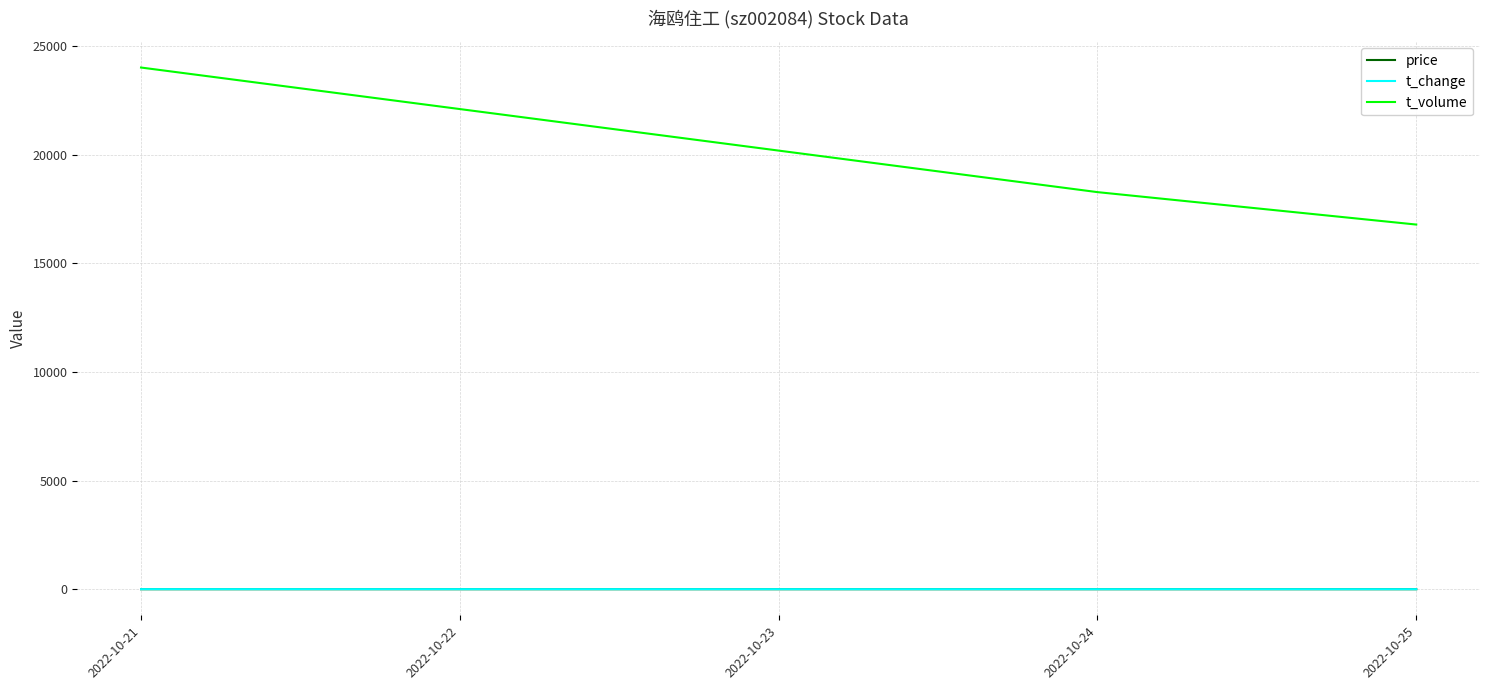

What are all the series names shown in the legend?

price, t_change, t_volume